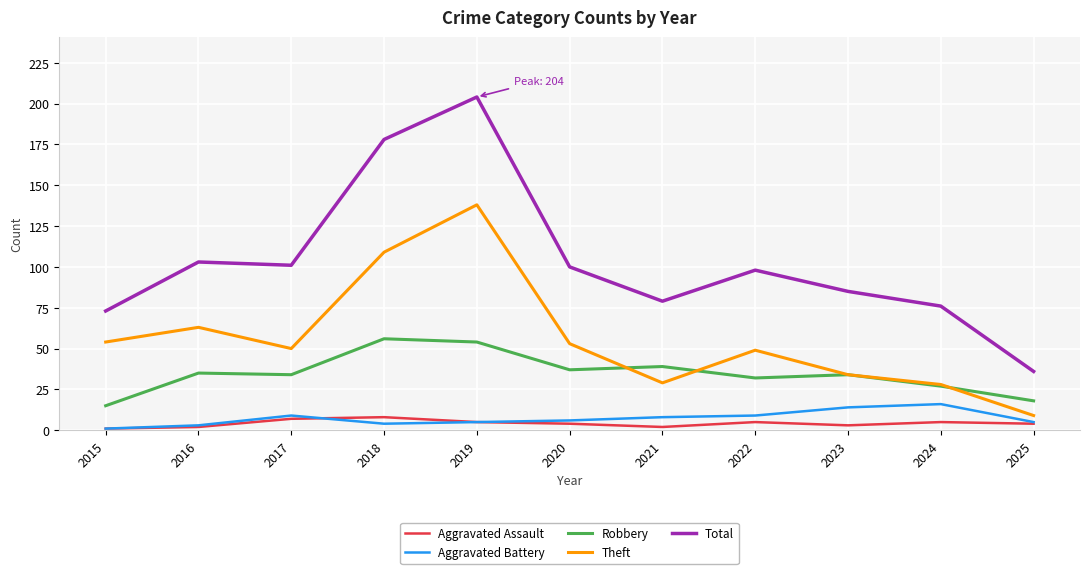

The Theft series shows 54 at 2015. True or false?

True